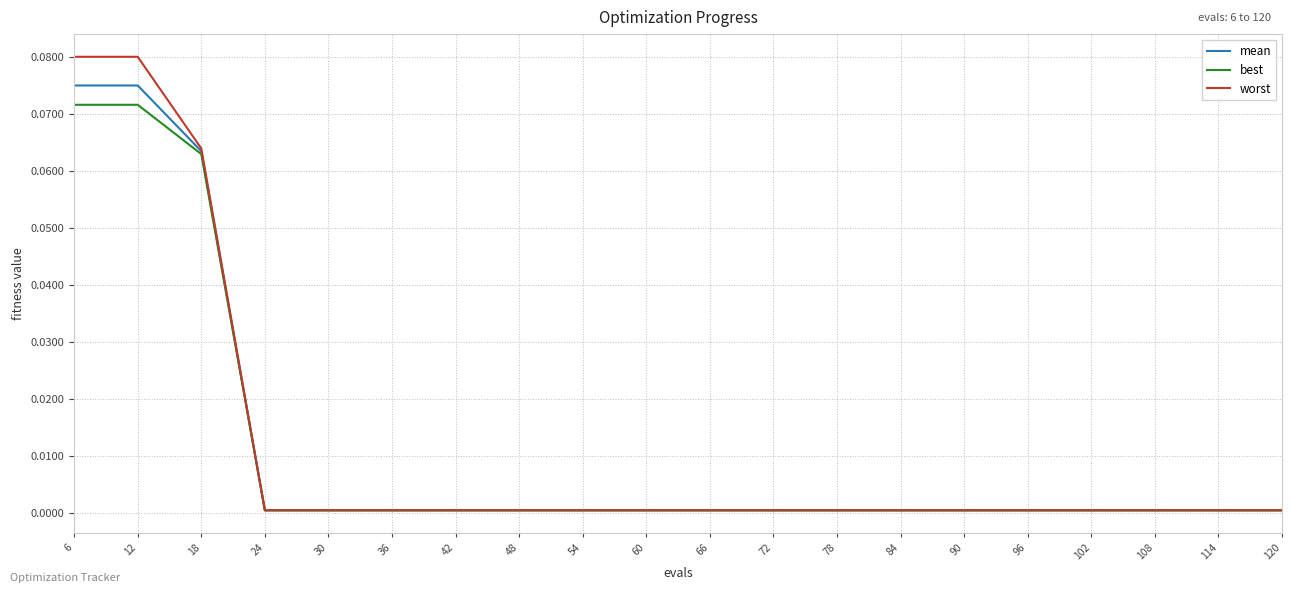

Which series has the widest spread of values?

worst